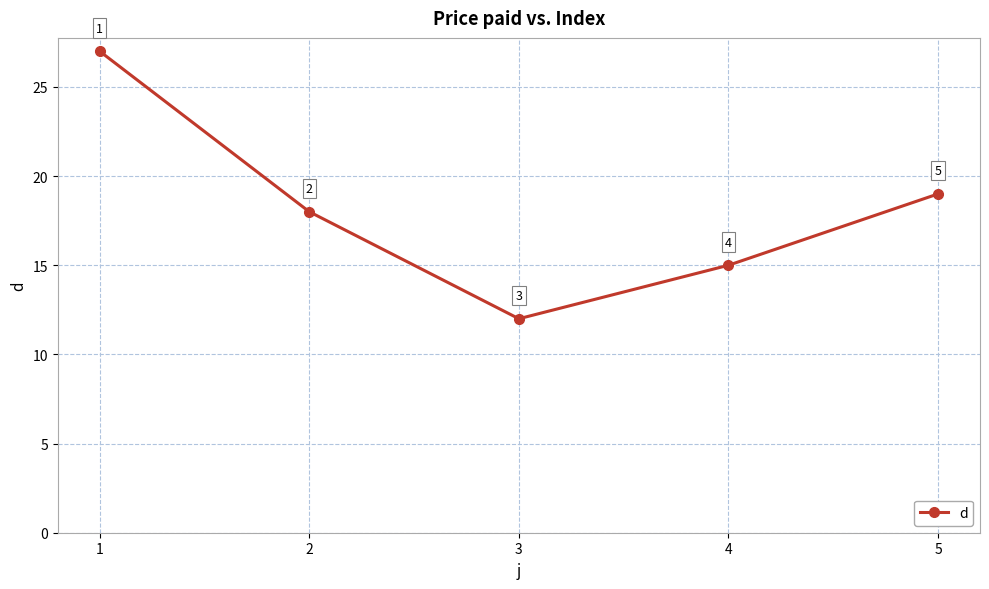

Count the number of categories in the chart.

5